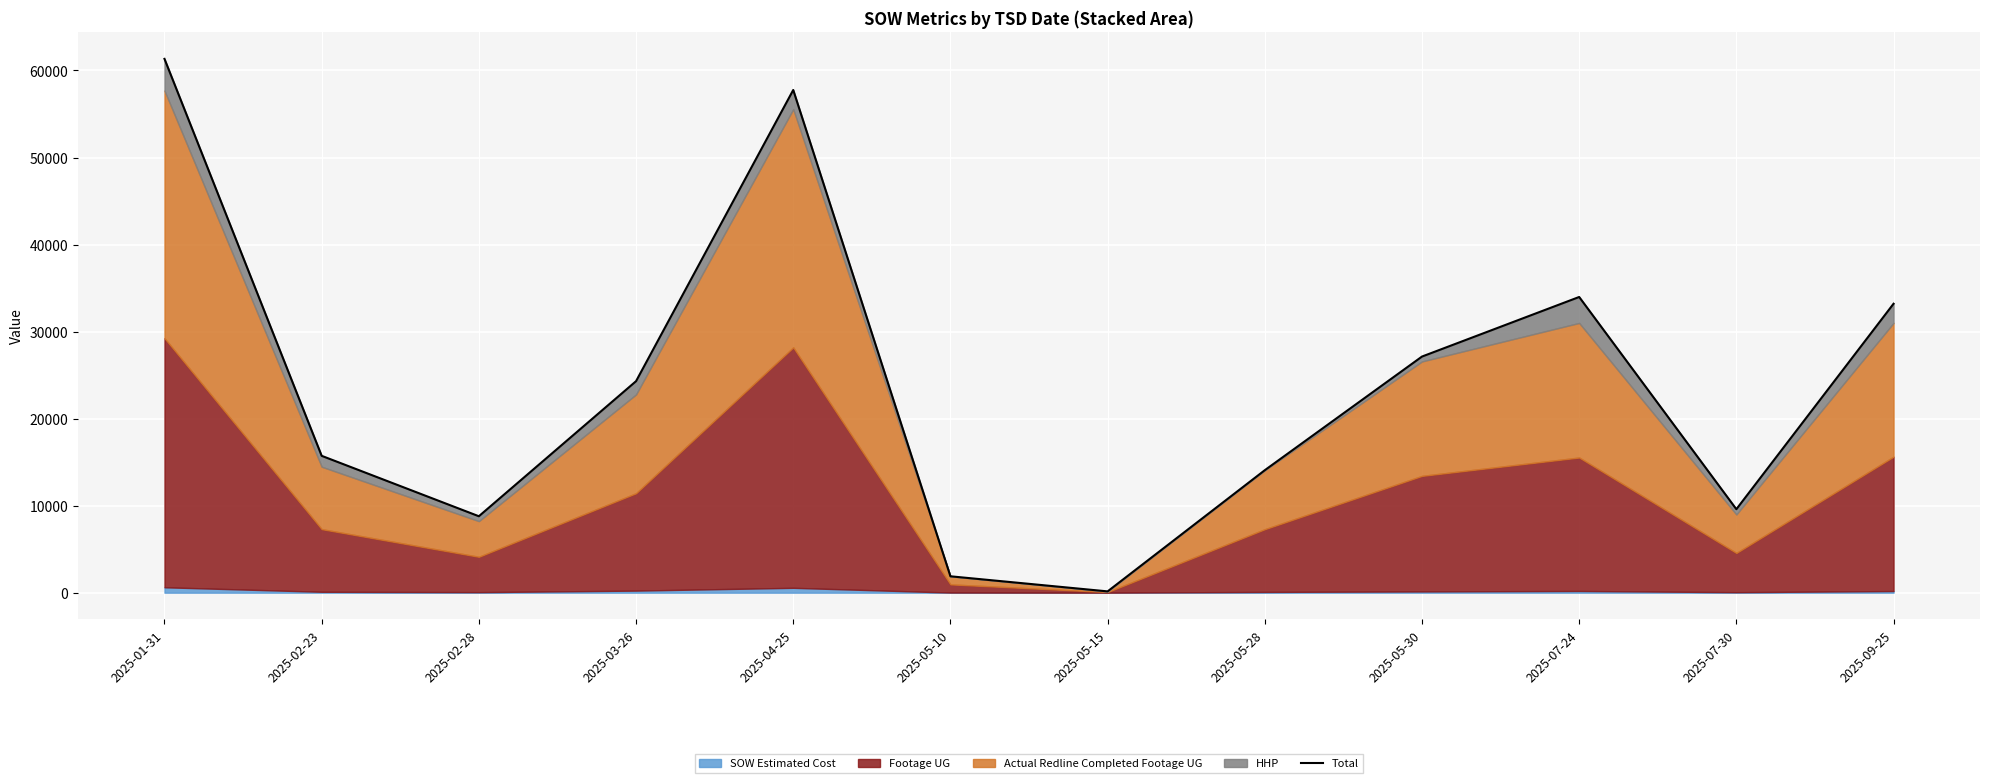

The chart shows a value of 7753.3 at 2025-03-26. True or false?

False